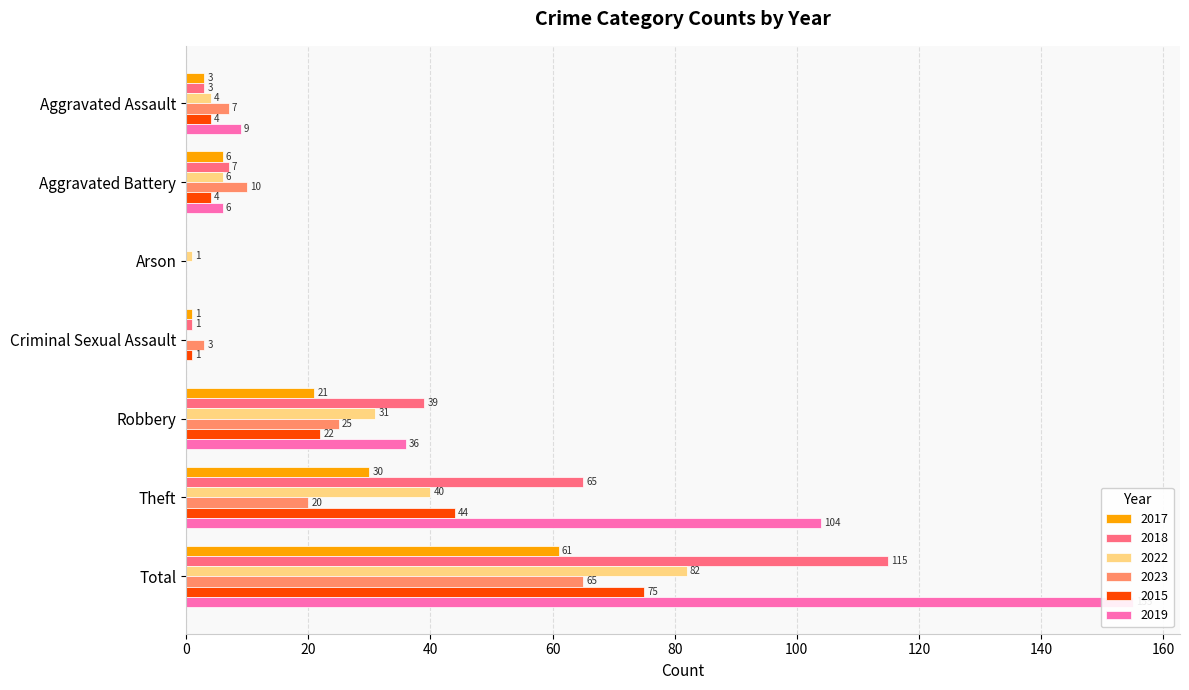

Reading left to right, what are all the values shown in this chart?

2017: 3	6	0	1	21	30	61
2018: 3	7	0	1	39	65	115
2022: 4	6	1	0	31	40	82
2023: 7	10	0	3	25	20	65
2015: 4	4	0	1	22	44	75
2019: 9	6	0	0	36	104	155